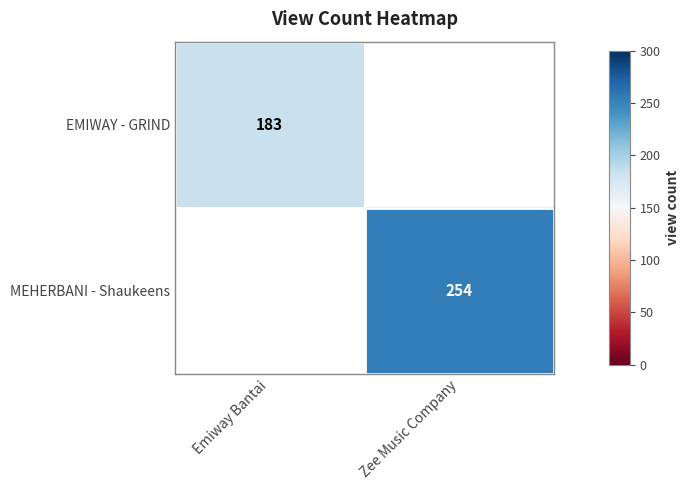

True or false: MEHERBANI - Shaukeens has a value of 168 at Zee Music Company.

False